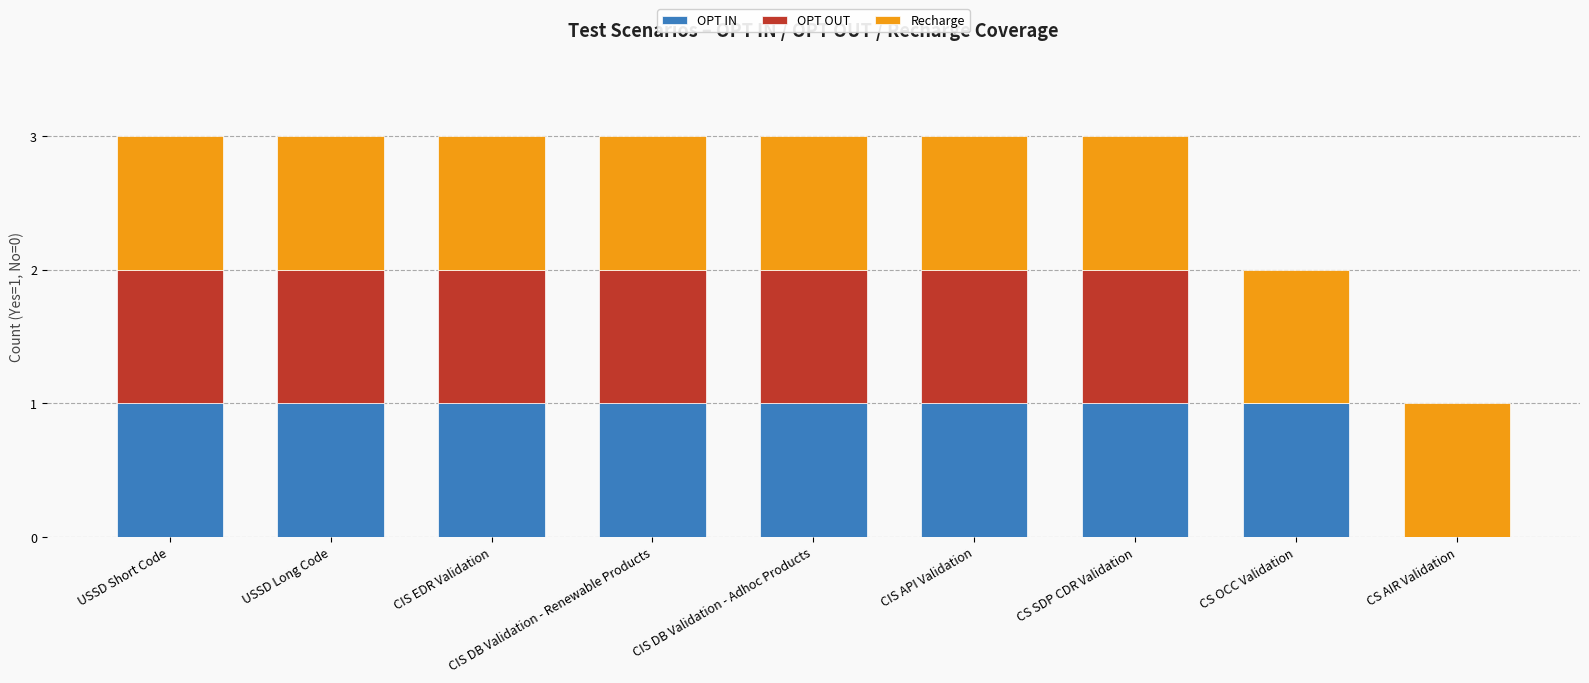

The value of OPT IN at USSD Long Code is 1. True or false?

True